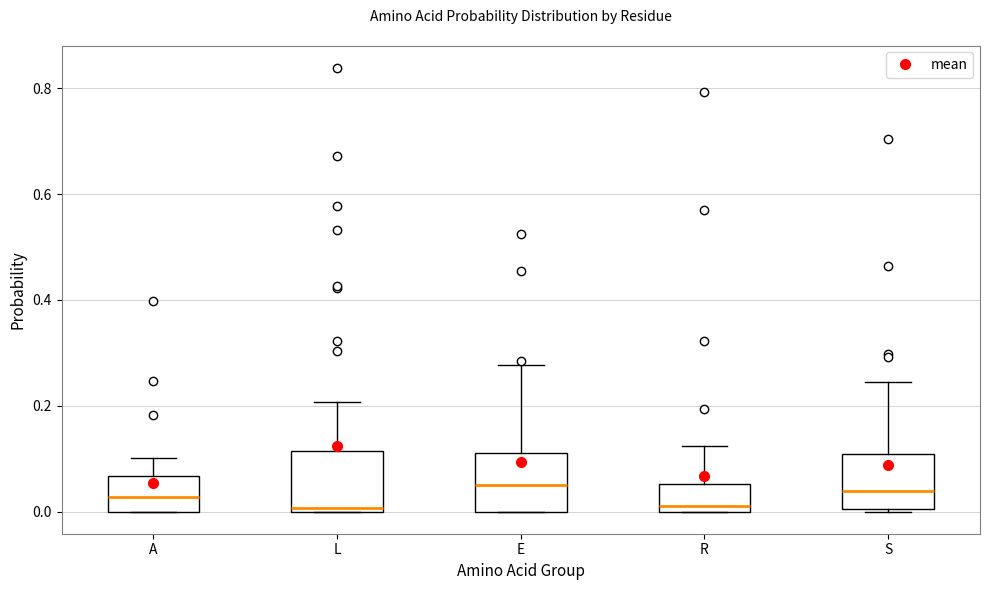

Where is the lower edge of the box for A on the y-axis? The values are not printed on the chart, so give them approximately, as read against the axis.

0.00